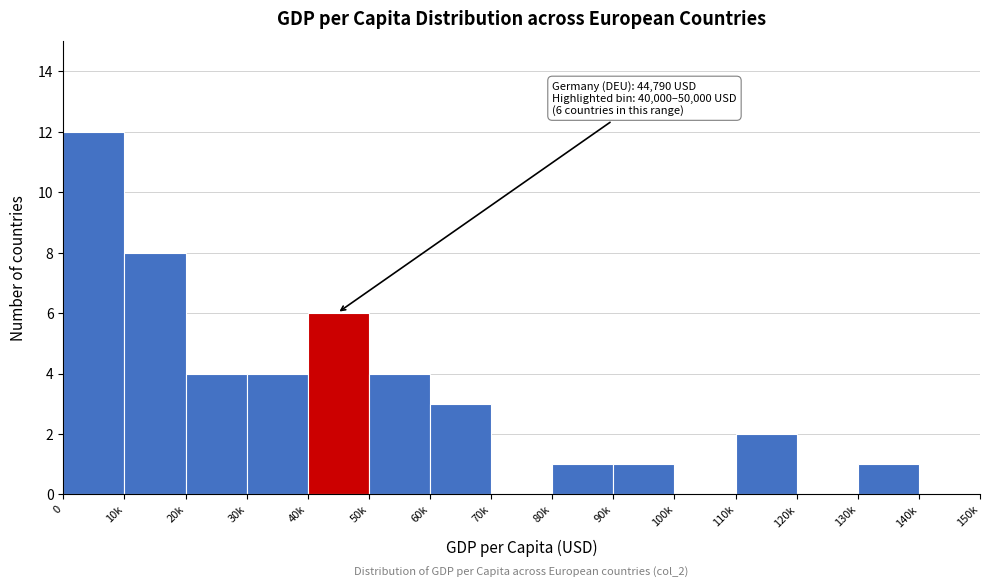

Reading right to left, what are all the values shown in this chart?

140k=0	130k=1	120k=0	110k=2	100k=0	90k=1	80k=1	70k=0	60k=3	50k=4	40k=6	30k=4	20k=4	10k=8	0=12